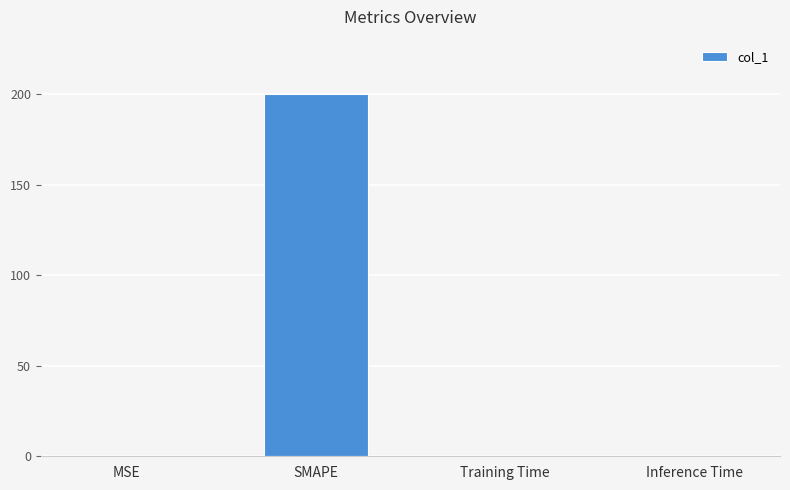

What is the sum of all values?

200.2